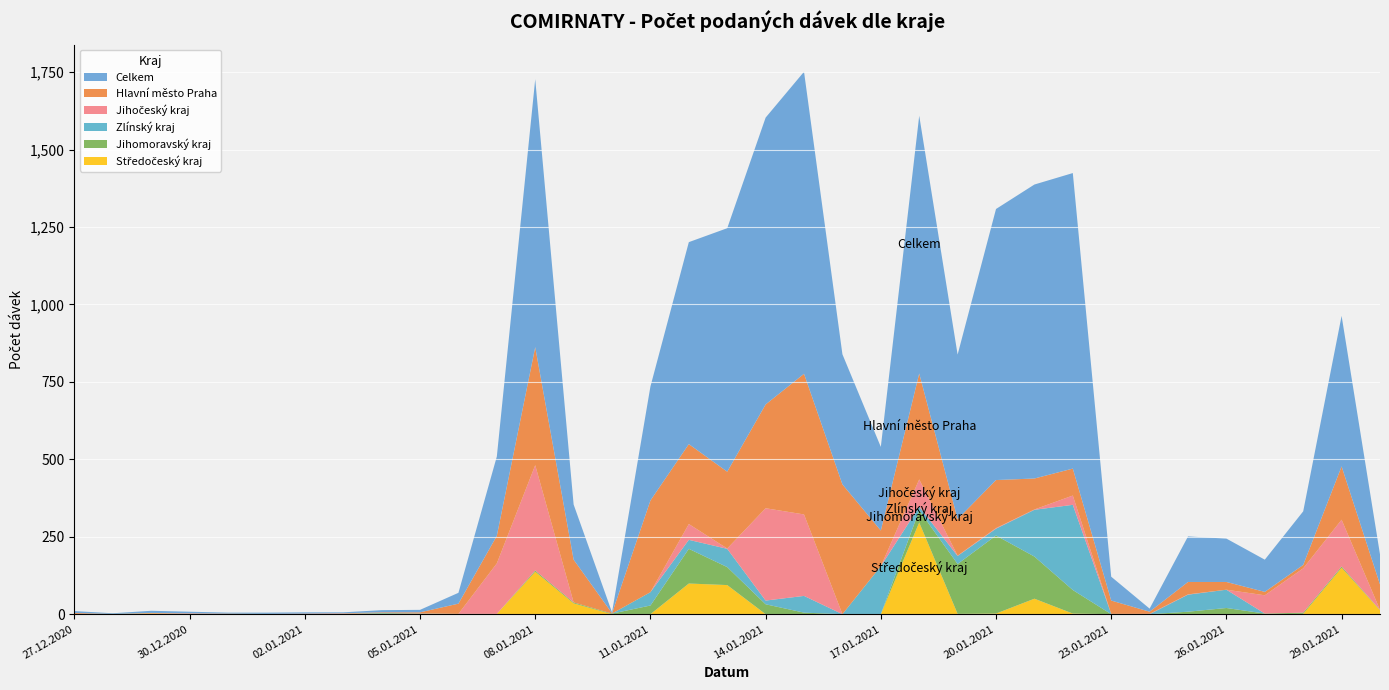

Reading right to left, what are all the values shown in this chart?

Celkem: 97	486	173	104	140	147	10	77	954	949	875	531	832	270	420	975	926	786	652	368	3	178	865	256	35	8	7	3	4	4	3	5	7	2	6
Hlavní město Praha: 82	172	11	11	25	40	7	43	87	100	155	118	342	115	419	454	335	248	258	296	1	138	381	89	33	3	2	1	1	0	1	1	2	0	3
Jihočeský kraj: 0	151	143	59	0	1	1	0	30	1	2	1	88	0	0	263	298	1	51	0	0	0	340	163	0	1	0	1	1	0	0	1	0	0	0
Jihomoravský kraj: 1	4	4	2	20	8	0	0	76	136	252	161	39	0	0	5	32	58	112	28	2	3	4	0	1	2	2	1	0	0	1	0	0	1	0
Zlínský kraj: 0	0	0	0	59	55	0	1	275	151	22	26	12	155	0	54	12	59	29	43	0	0	0	0	0	0	1	0	0	0	0	1	0	0	0
Středočeský kraj: 13	150	1	0	0	0	0	0	2	50	2	1	296	0	0	0	0	94	99	0	0	35	137	1	0	0	1	0	0	1	0	0	2	0	1